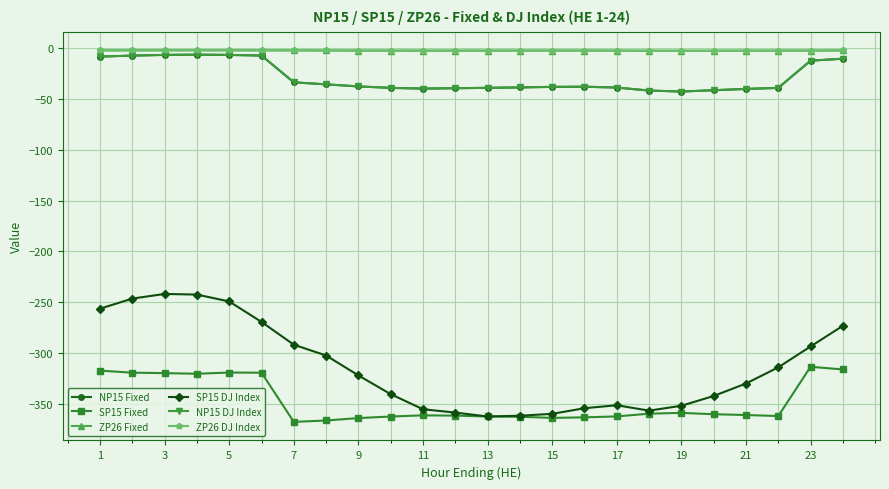

Reading right to left, list all the values displayed in this chart.

NP15 Fixed: -10.2	-12.1	-38.9	-39.9	-41.2	-42.5	-41.5	-38.6	-37.7	-37.9	-38.4	-38.9	-39.2	-39.6	-38.9	-37.5	-35.4	-33.4	-7.1	-6.4	-6.2	-6.4	-7.1	-8.1
SP15 Fixed: -316.2	-313.6	-362.1	-361.1	-360.4	-359.0	-359.8	-362.5	-363.4	-363.9	-362.8	-362.6	-361.7	-361.4	-362.6	-364.1	-366.5	-367.9	-319.4	-319.3	-320.5	-319.9	-319.4	-317.4
ZP26 Fixed: -2.0	-2.1	-2.2	-2.2	-2.3	-2.3	-2.3	-2.2	-2.1	-2.1	-2.2	-2.2	-2.2	-2.2	-2.2	-2.1	-2.0	-2.0	-1.9	-1.9	-1.9	-1.9	-1.9	-1.9
SP15 DJ Index: -273.2	-293.6	-314.1	-330.1	-342.4	-352.0	-356.8	-351.5	-354.4	-359.9	-361.8	-362.6	-358.7	-355.4	-340.6	-322.1	-302.5	-291.9	-269.4	-249.3	-242.5	-241.8	-246.4	-256.4
NP15 DJ Index: -10.2	-12.1	-38.9	-39.9	-41.2	-42.5	-41.5	-38.6	-37.7	-37.9	-38.4	-38.9	-39.2	-39.6	-38.9	-37.5	-35.4	-33.4	-7.1	-6.4	-6.2	-6.4	-7.1	-8.1
ZP26 DJ Index: -2.0	-2.1	-2.2	-2.2	-2.3	-2.3	-2.3	-2.2	-2.1	-2.1	-2.2	-2.2	-2.2	-2.2	-2.2	-2.1	-2.0	-2.0	-1.9	-1.9	-1.9	-1.9	-1.9	-1.9